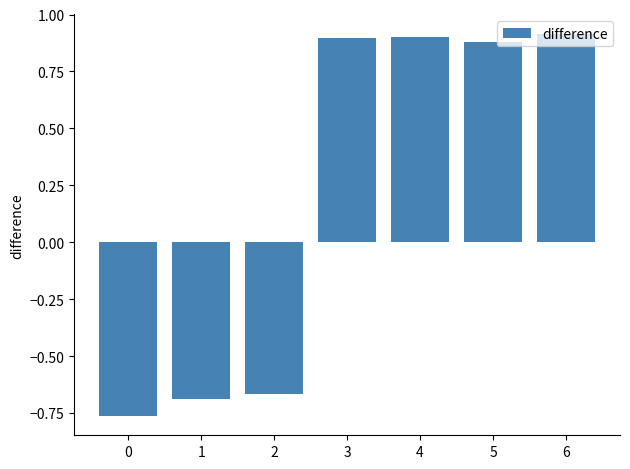

Which has a higher value, 0 or 5?

5